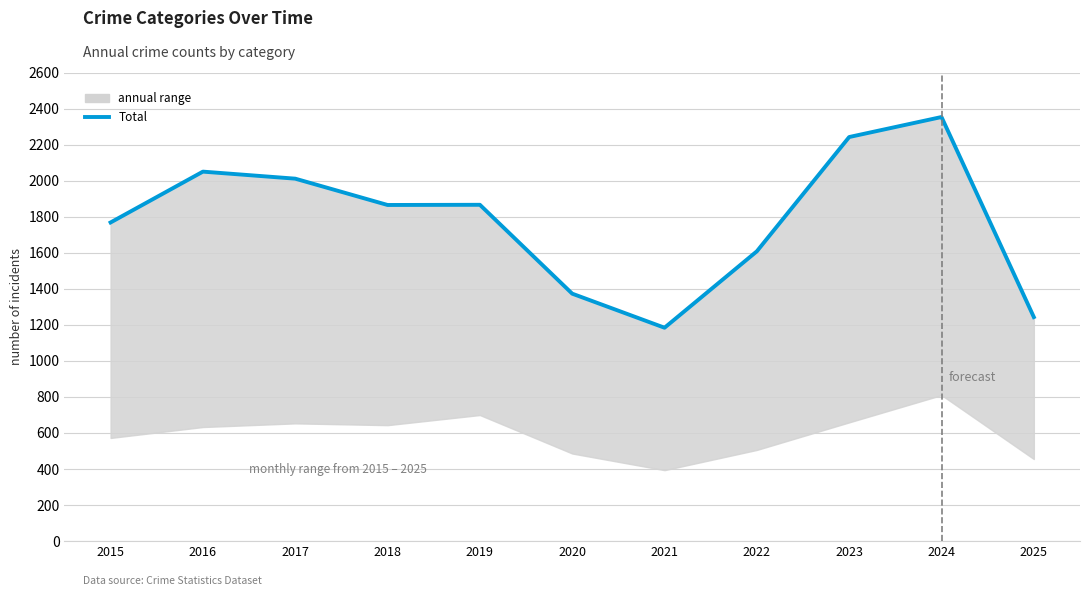

At which category does the chart reach its minimum across all series?

2021